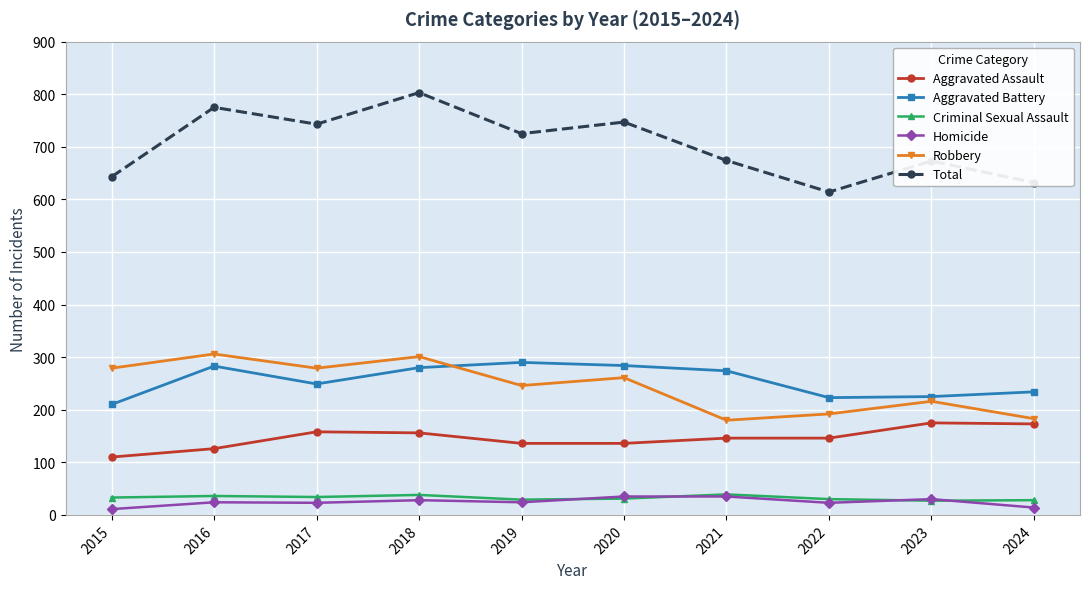

What is the maximum value for Aggravated Assault?

175